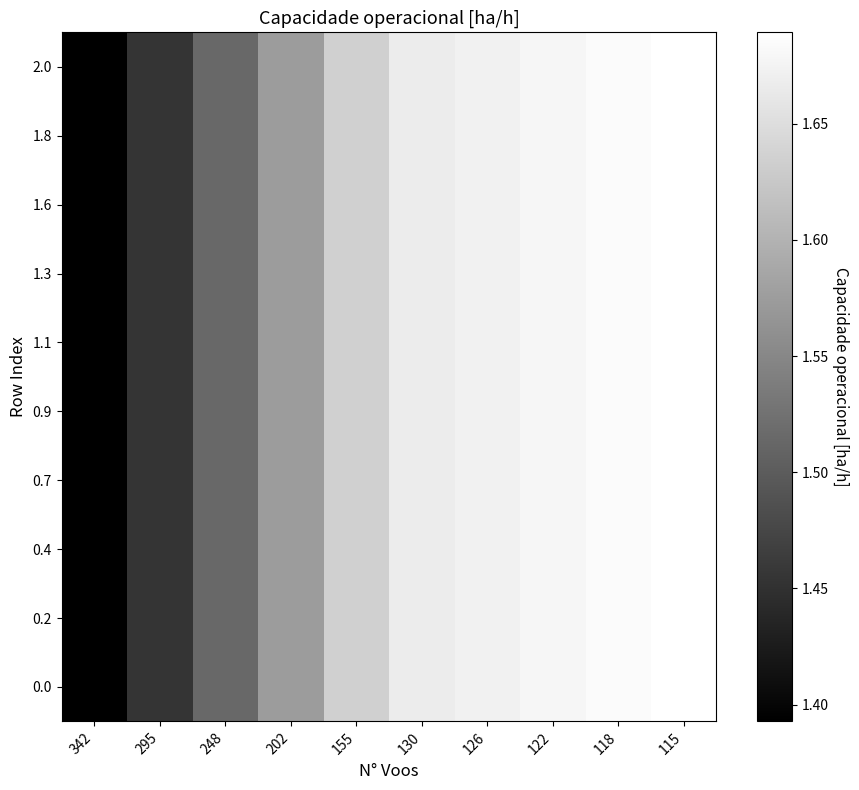

Reading left to right, extract all data points from this chart.

0.0: 342=1.4	295=1.5	248=1.5	202=1.6	155=1.6	130=1.7	126=1.7	122=1.7	118=1.7	115=1.7
0.2: 342=1.4	295=1.5	248=1.5	202=1.6	155=1.6	130=1.7	126=1.7	122=1.7	118=1.7	115=1.7
0.4: 342=1.4	295=1.5	248=1.5	202=1.6	155=1.6	130=1.7	126=1.7	122=1.7	118=1.7	115=1.7
0.7: 342=1.4	295=1.5	248=1.5	202=1.6	155=1.6	130=1.7	126=1.7	122=1.7	118=1.7	115=1.7
0.9: 342=1.4	295=1.5	248=1.5	202=1.6	155=1.6	130=1.7	126=1.7	122=1.7	118=1.7	115=1.7
1.1: 342=1.4	295=1.5	248=1.5	202=1.6	155=1.6	130=1.7	126=1.7	122=1.7	118=1.7	115=1.7
1.3: 342=1.4	295=1.5	248=1.5	202=1.6	155=1.6	130=1.7	126=1.7	122=1.7	118=1.7	115=1.7
1.6: 342=1.4	295=1.5	248=1.5	202=1.6	155=1.6	130=1.7	126=1.7	122=1.7	118=1.7	115=1.7
1.8: 342=1.4	295=1.5	248=1.5	202=1.6	155=1.6	130=1.7	126=1.7	122=1.7	118=1.7	115=1.7
2.0: 342=1.4	295=1.5	248=1.5	202=1.6	155=1.6	130=1.7	126=1.7	122=1.7	118=1.7	115=1.7